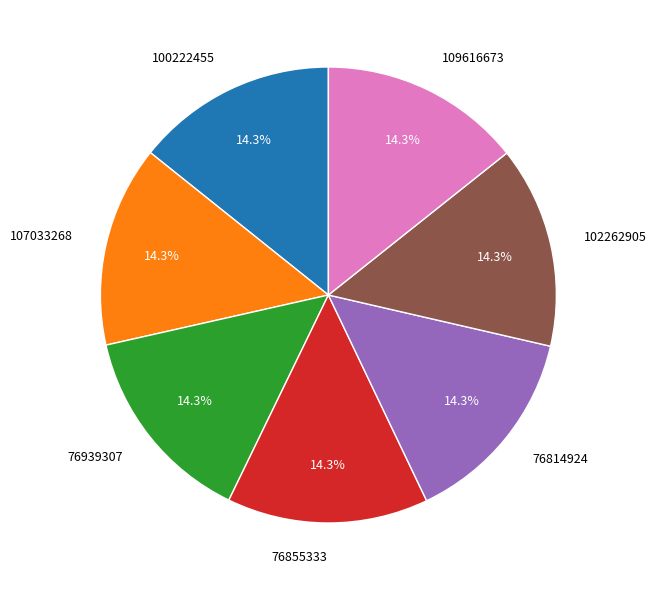

To the nearest percent, what percentage of the pie is 100222455?

14%